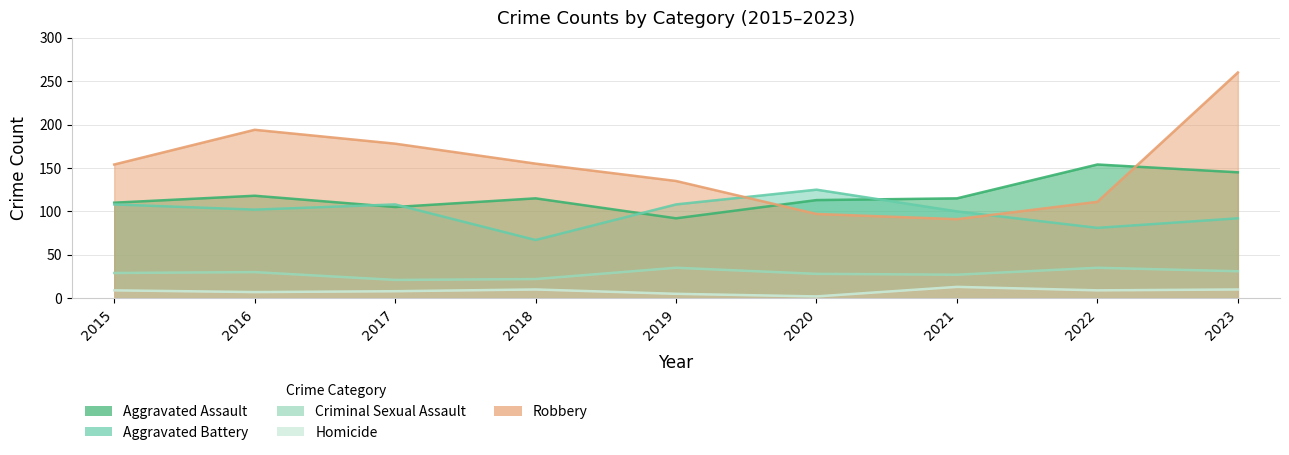

What are all the series names shown in the legend?

Aggravated Assault, Aggravated Battery, Criminal Sexual Assault, Homicide, Robbery